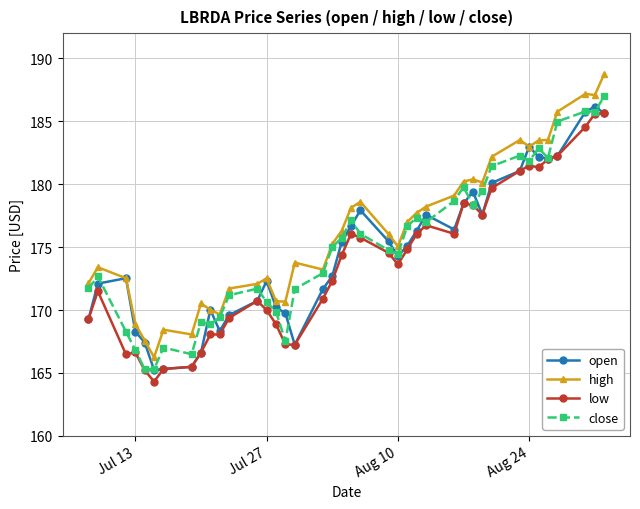

True or false: low has more than 0 interior local peaks.

True